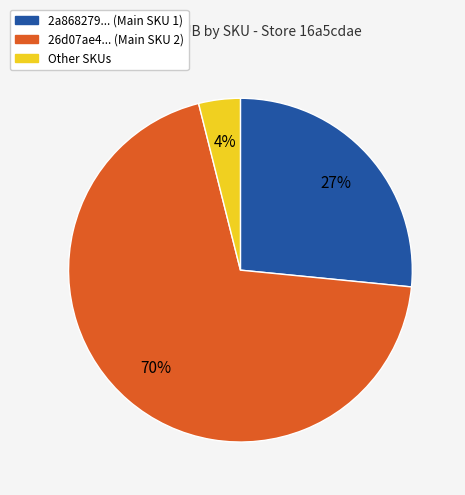

How many segments does this pie chart have?

3